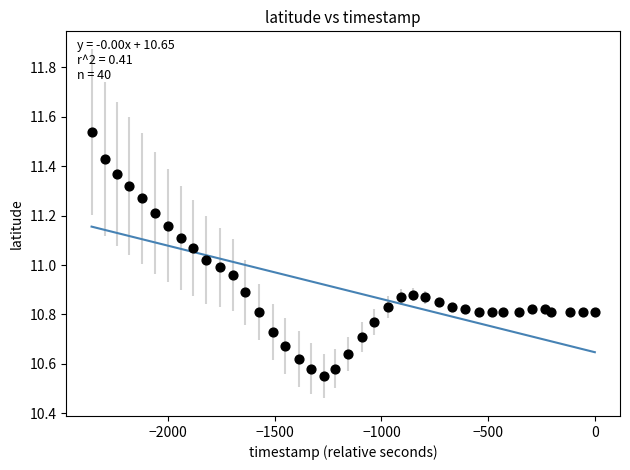

What is the range of Y values (max minus min)?

1.0